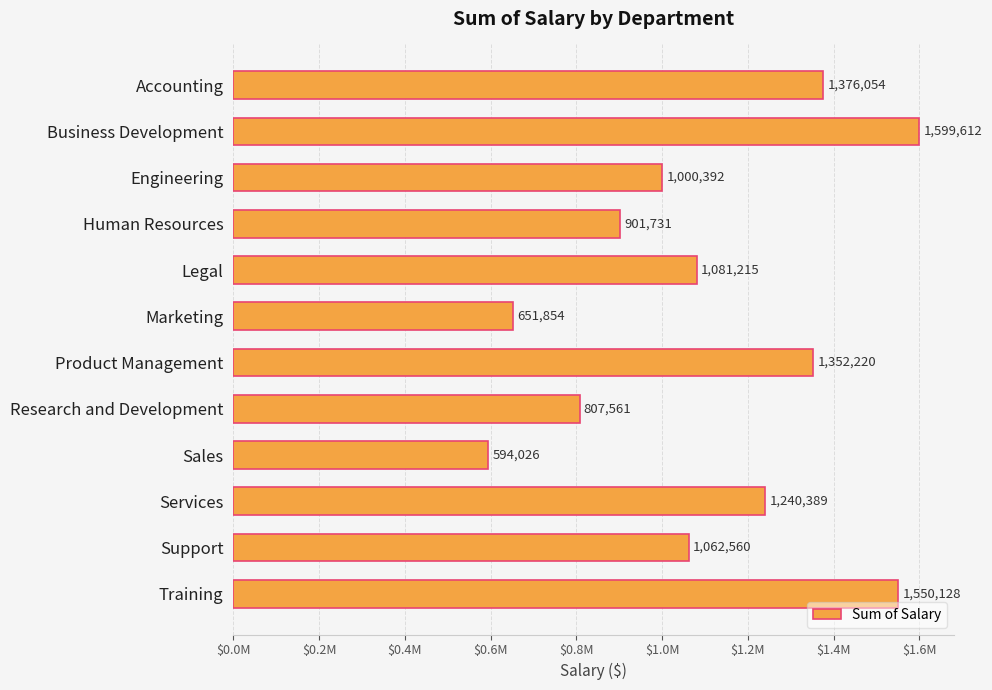

What is the greatest value displayed?

1599611.9